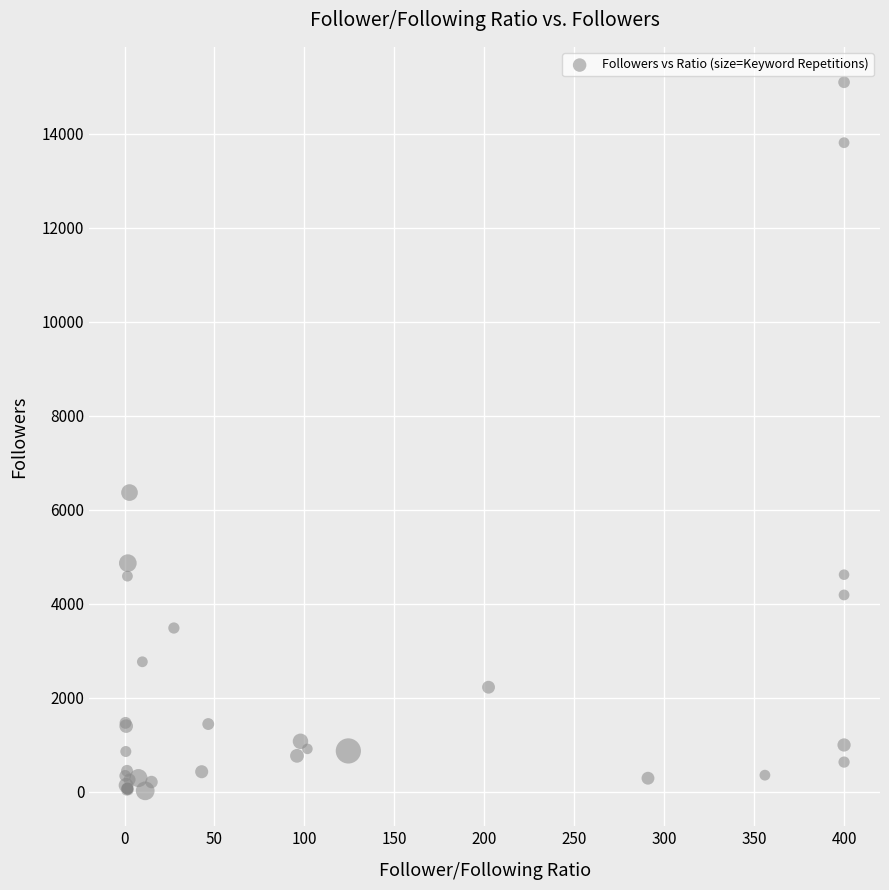

What Y value in the scatter plot is closest to 7556?

6365